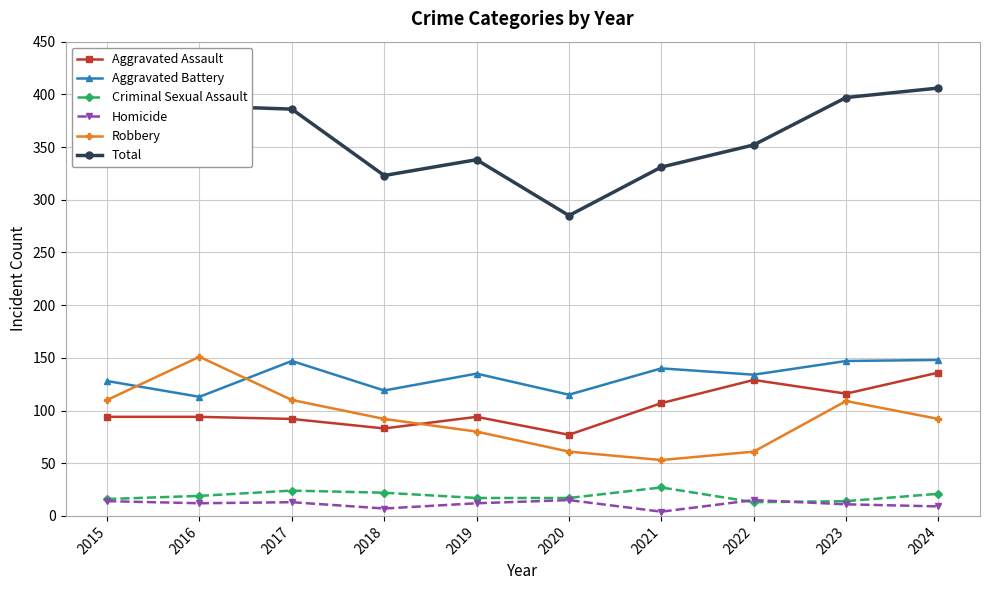

What are all the series names shown in the legend?

Aggravated Assault, Aggravated Battery, Criminal Sexual Assault, Homicide, Robbery, Total